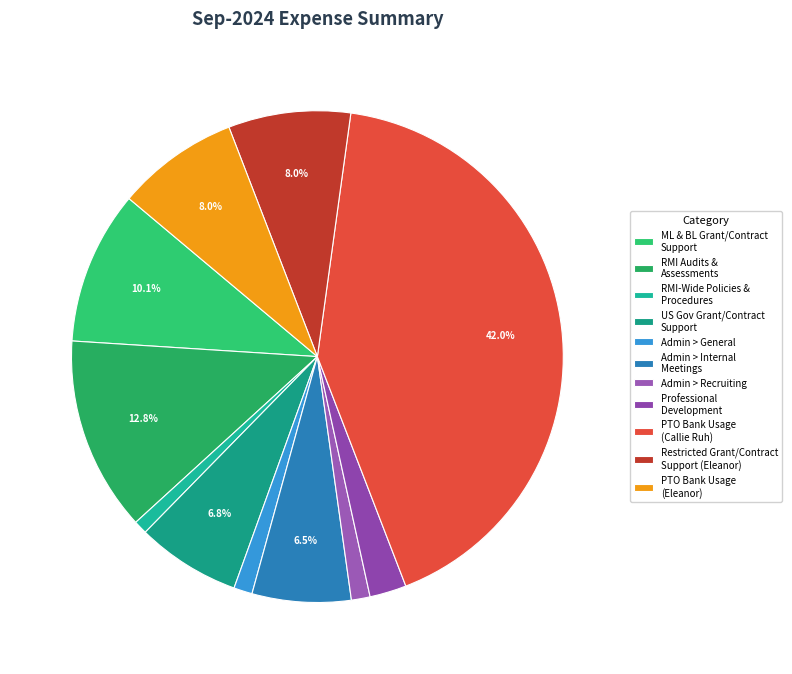

What is the change in value from Admin > General to Professional Development?

+207.7